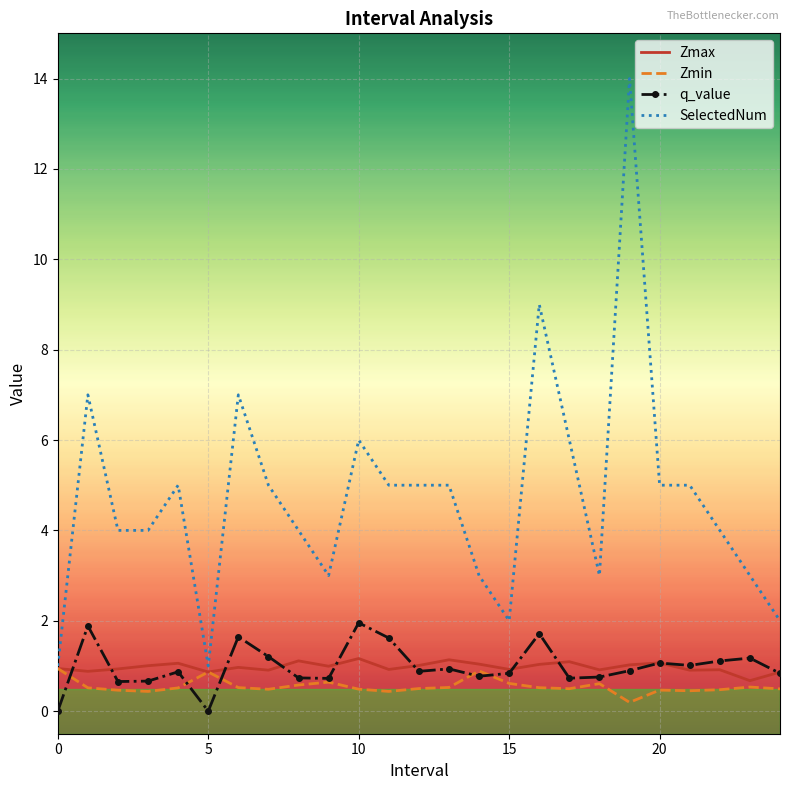

Which series has the widest spread of values?

SelectedNum